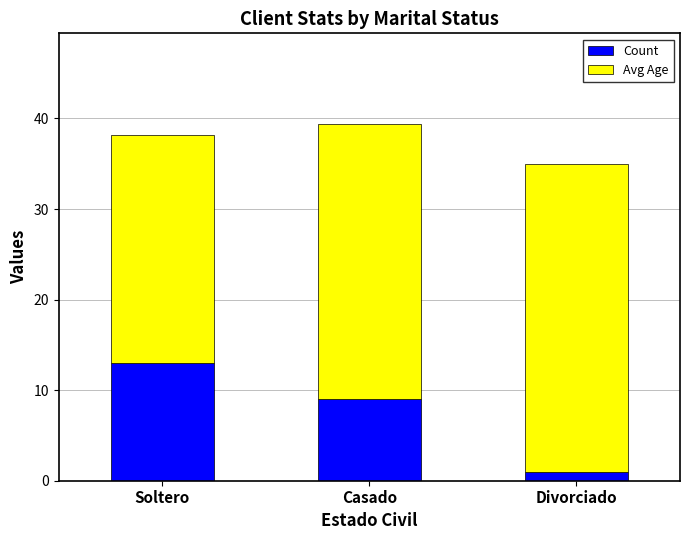

What is the total value across all series at Casado?

39.4